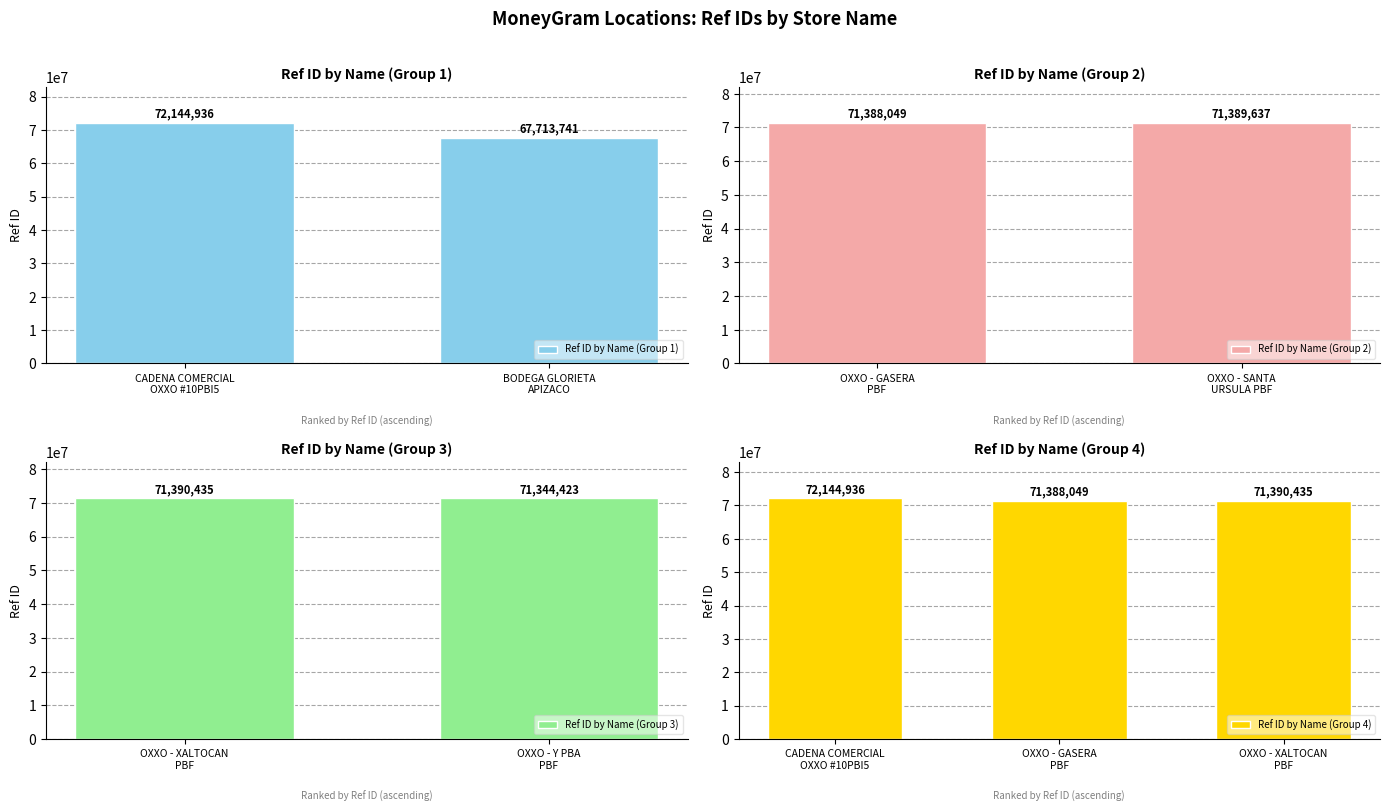

What is the maximum value for Ref ID by Name (Group 1)?

72144936